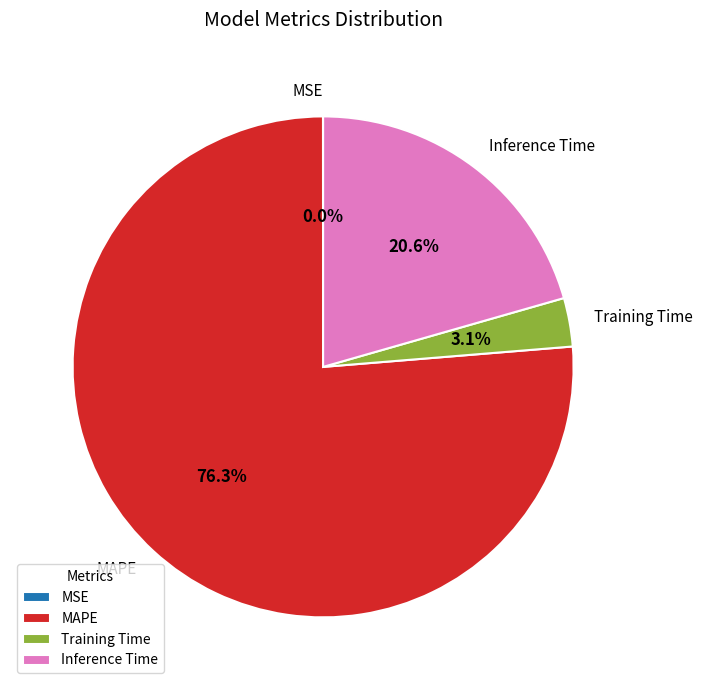

Is the sum of MAPE and Inference Time greater than half?

Yes